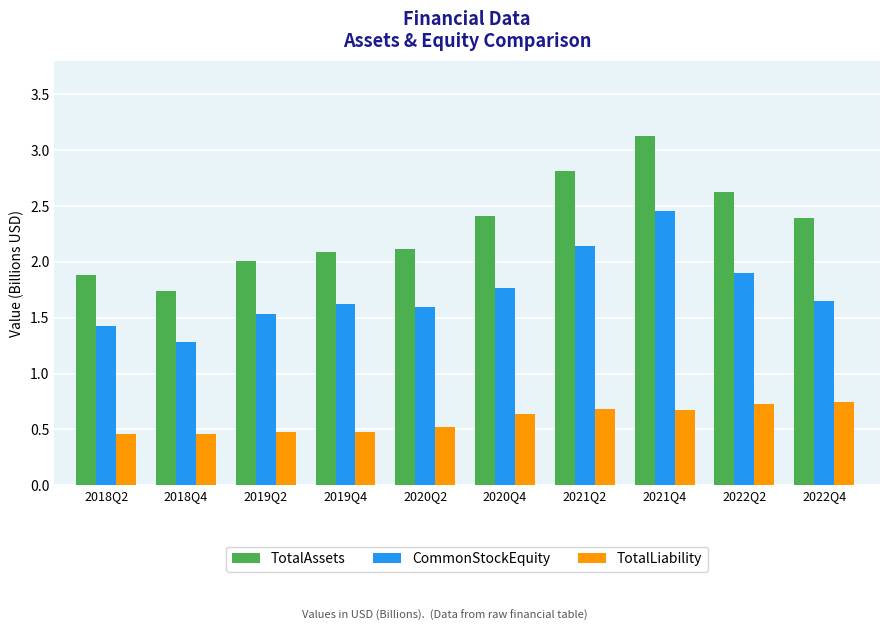

At 2020Q2, list the series in order from smallest to largest.

TotalLiability, CommonStockEquity, TotalAssets